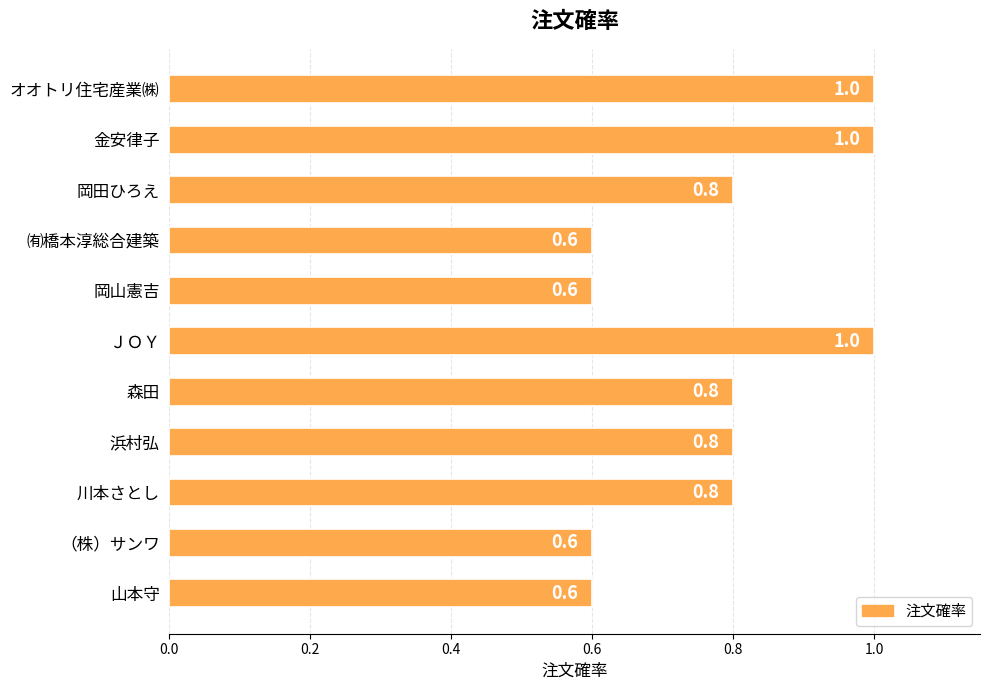

Between ㈲橋本淳総合建築 and ＪＯＹ, which is larger?

ＪＯＹ